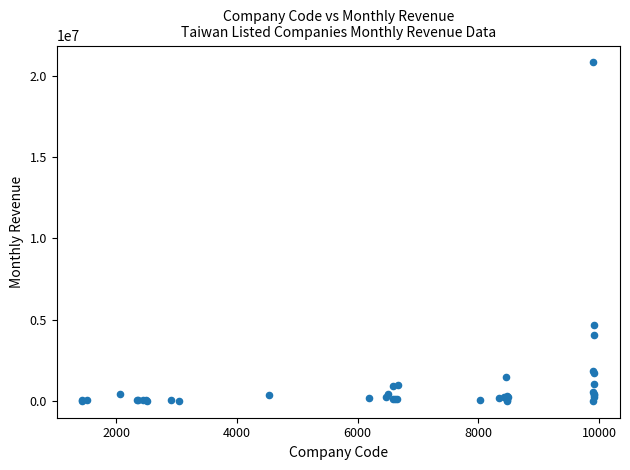

What Y value in the scatter plot is closest to 10411286?

4637221